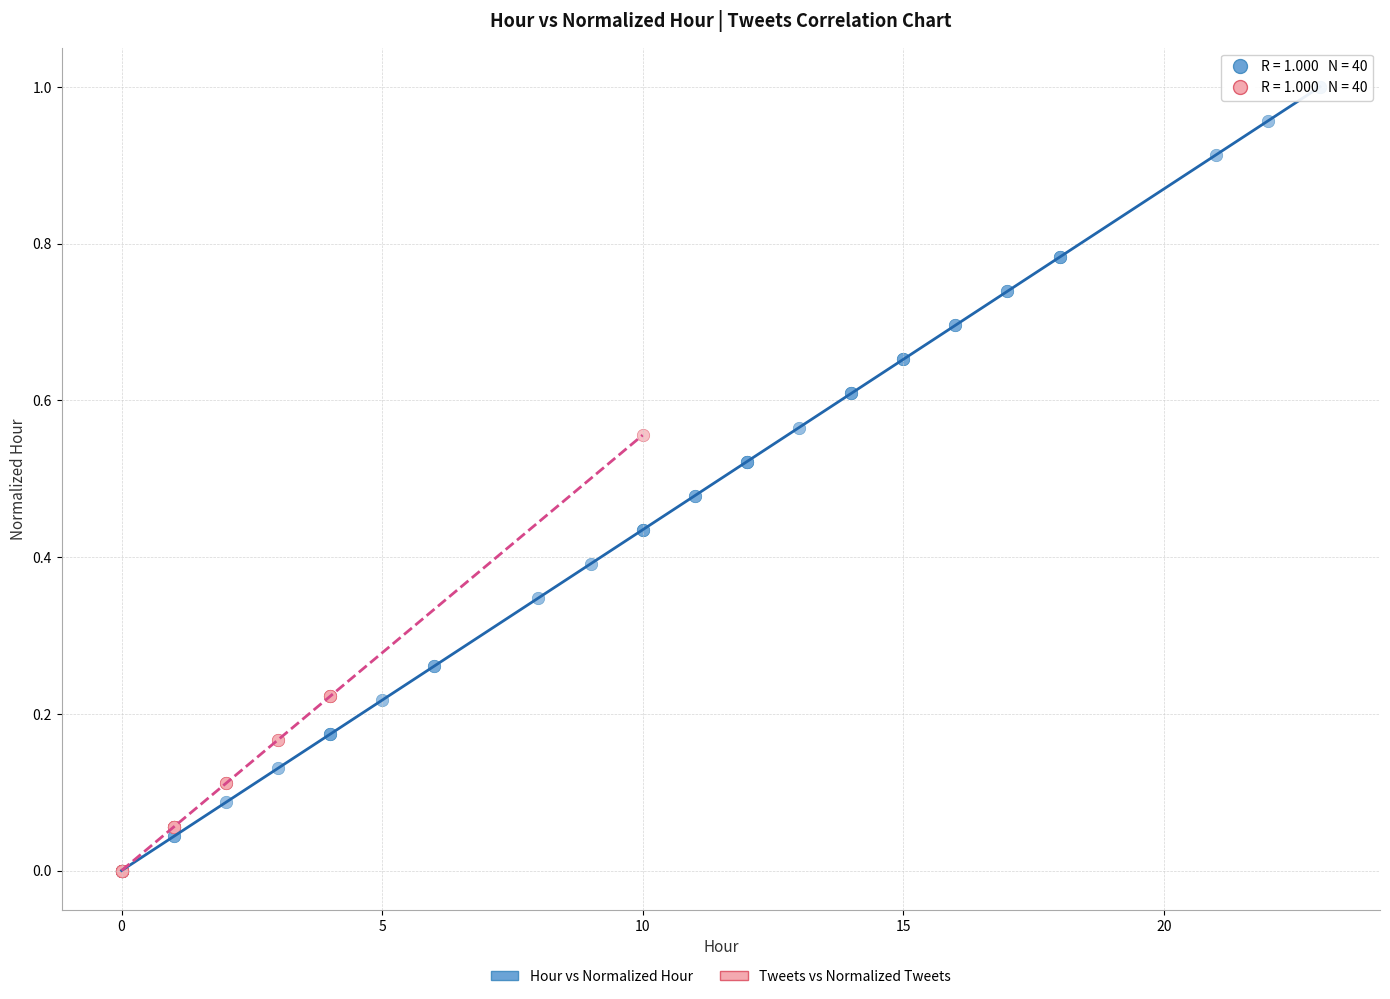

Which series reaches the maximum Y coordinate?

Hour vs Normalized Hour